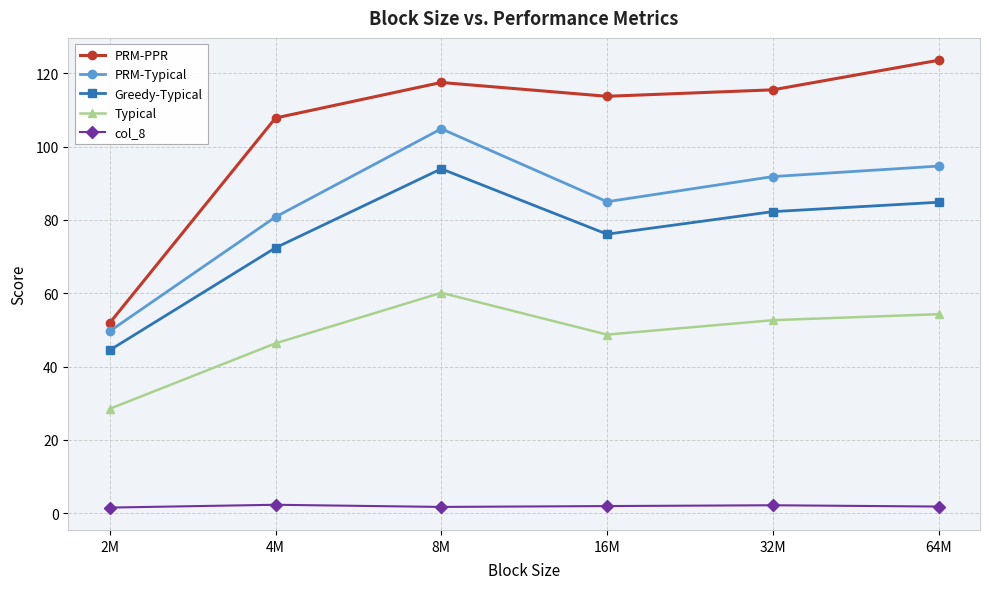

True or false: col_8 and PRM-Typical cross at least once.

False